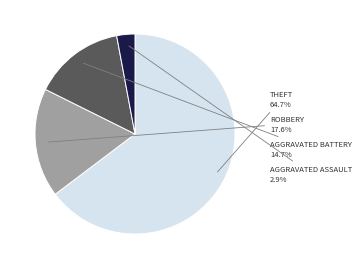

Does any single category account for the majority?

Yes